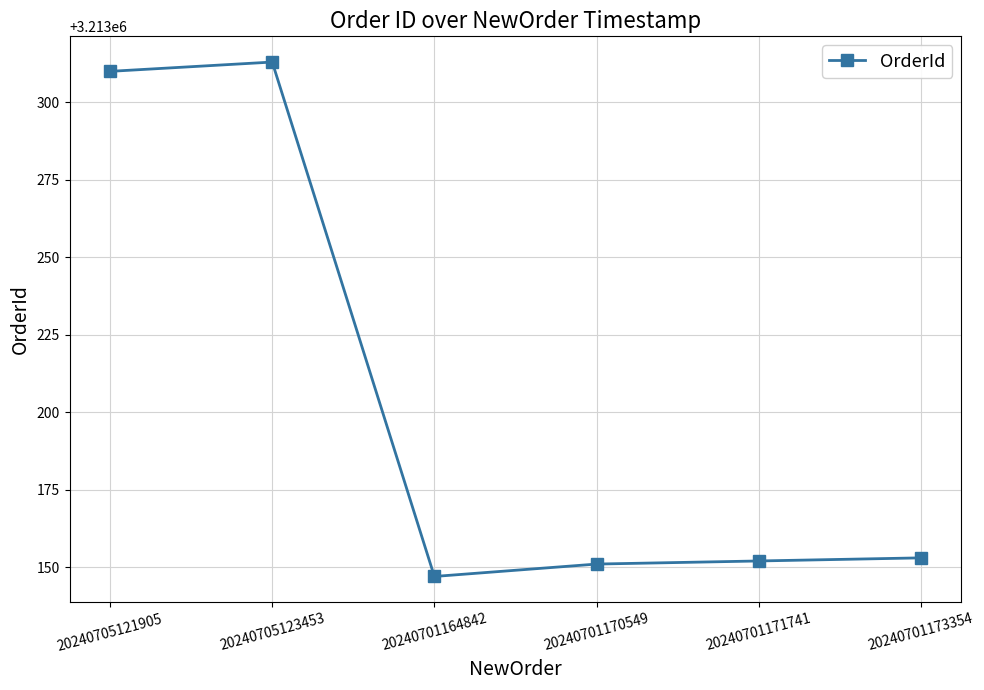

Does the chart display data point markers on the line(s)?

Yes